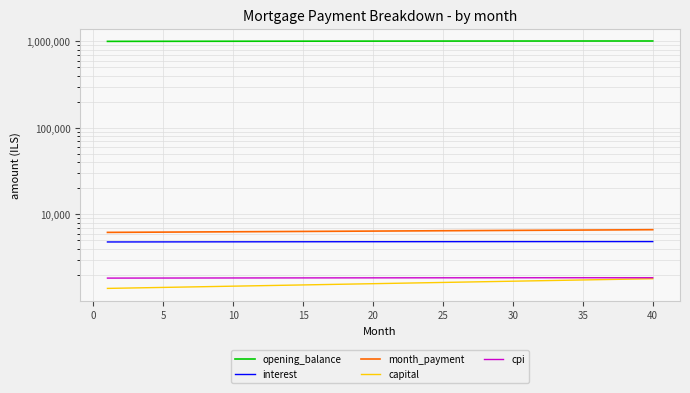

True or false: capital and month_payment cross at least once.

False